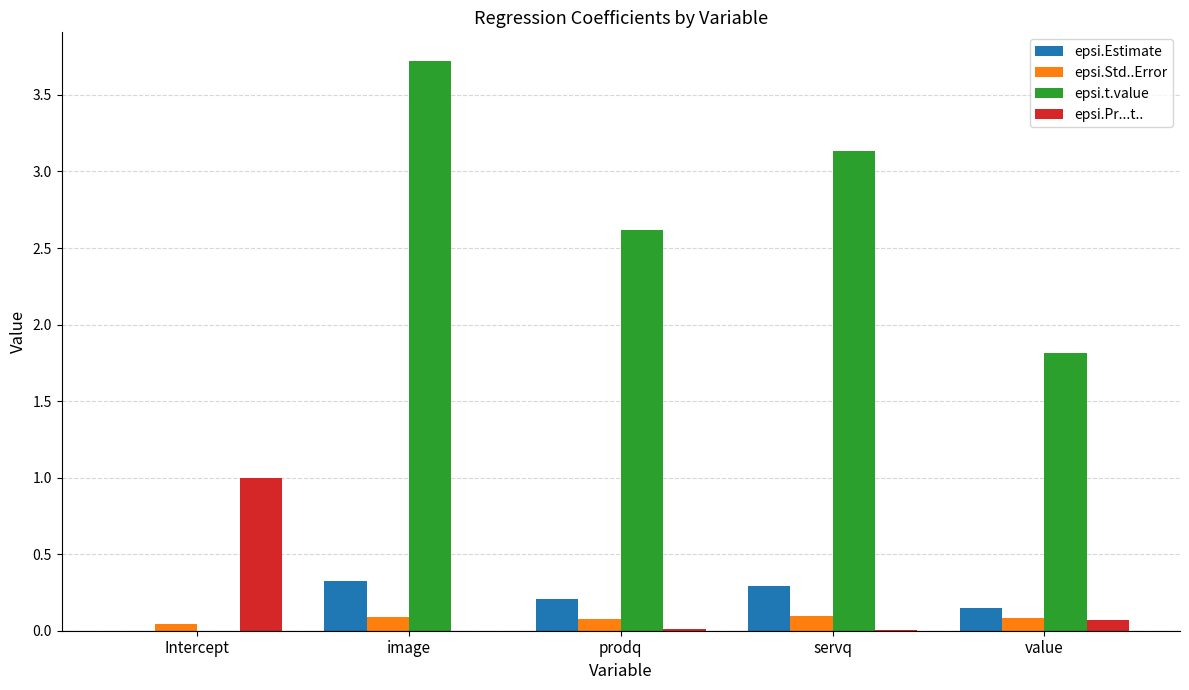

Count the number of categories in the chart.

5